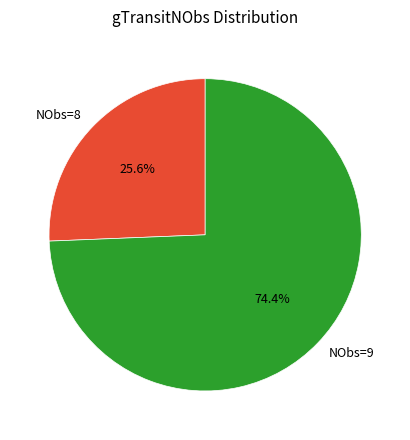

Does any single category account for the majority?

Yes